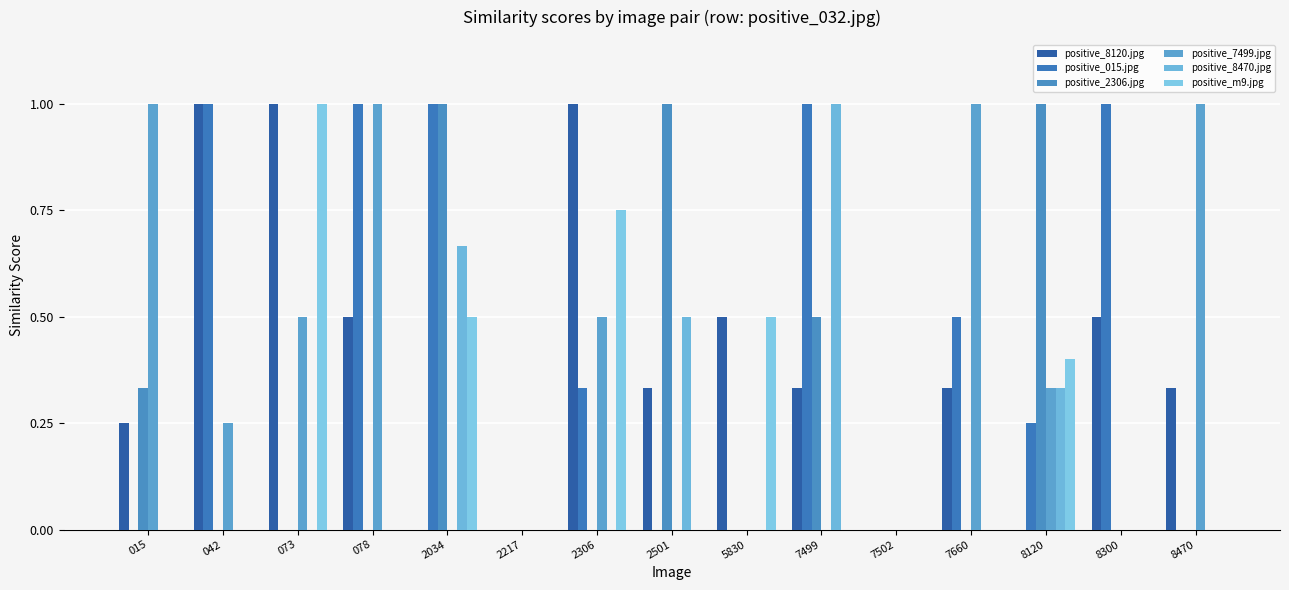

At which category does the chart reach its peak across all series?

042